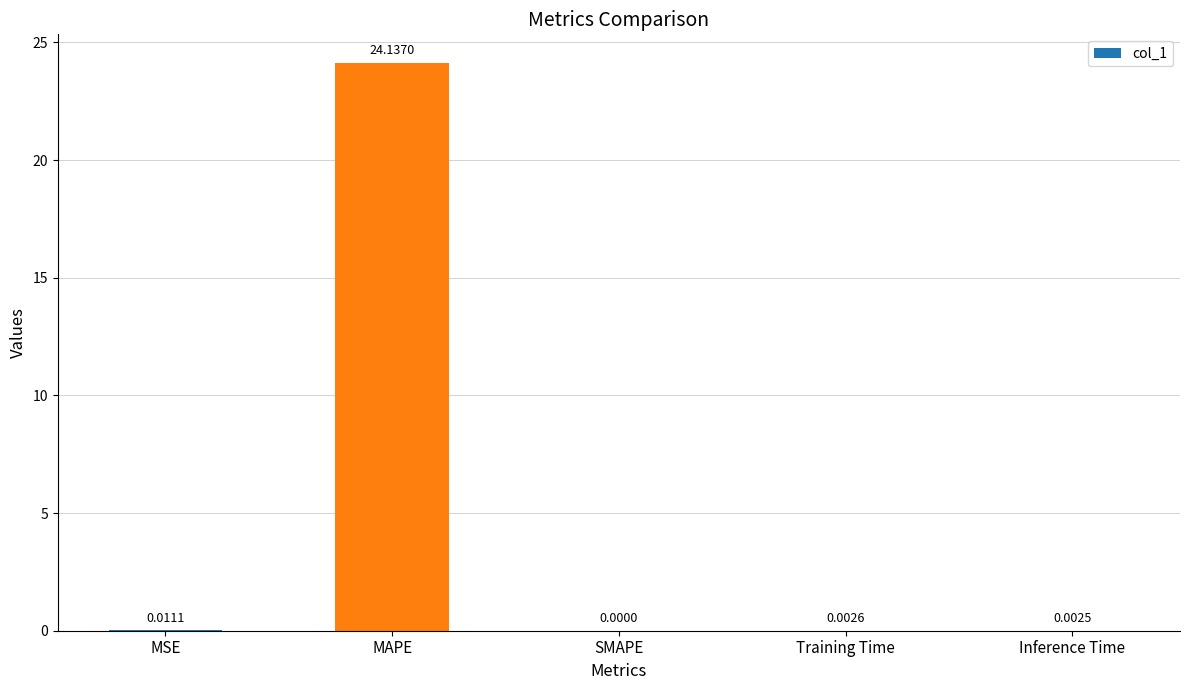

At which category does the chart reach its peak across all series?

MAPE